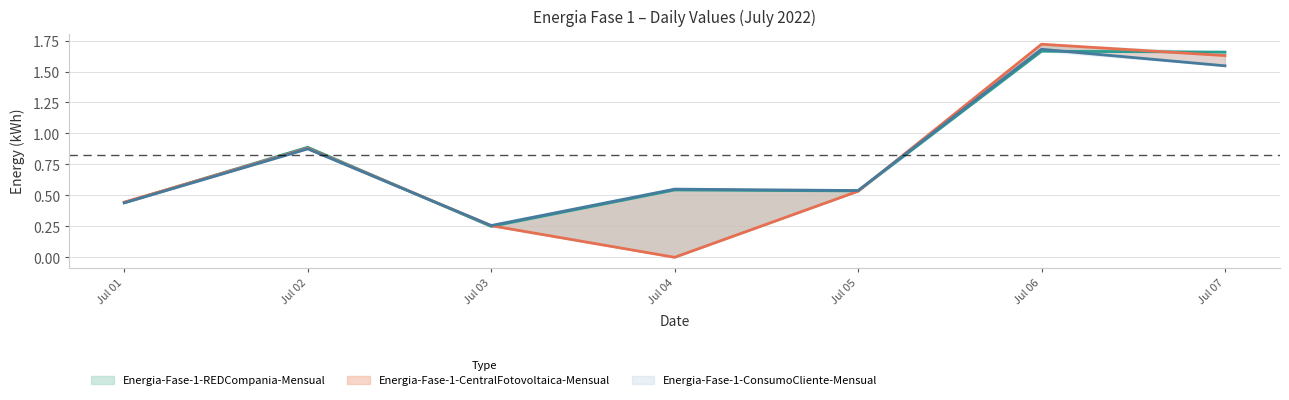

The value of Energia-Fase-1-ConsumoCliente-Mensual at Jul 06 is 2.5. True or false?

False